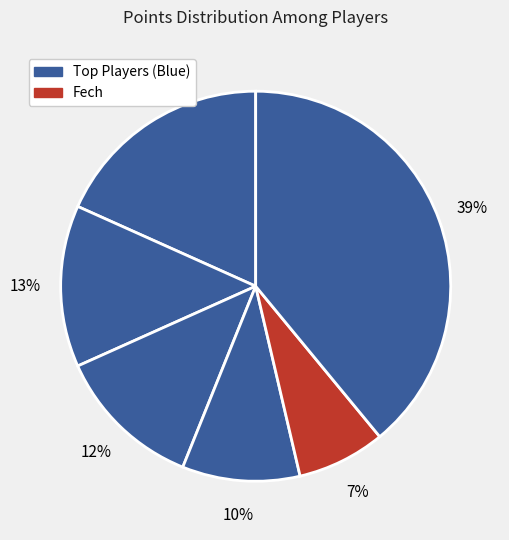

Count the number of slices in the pie.

6